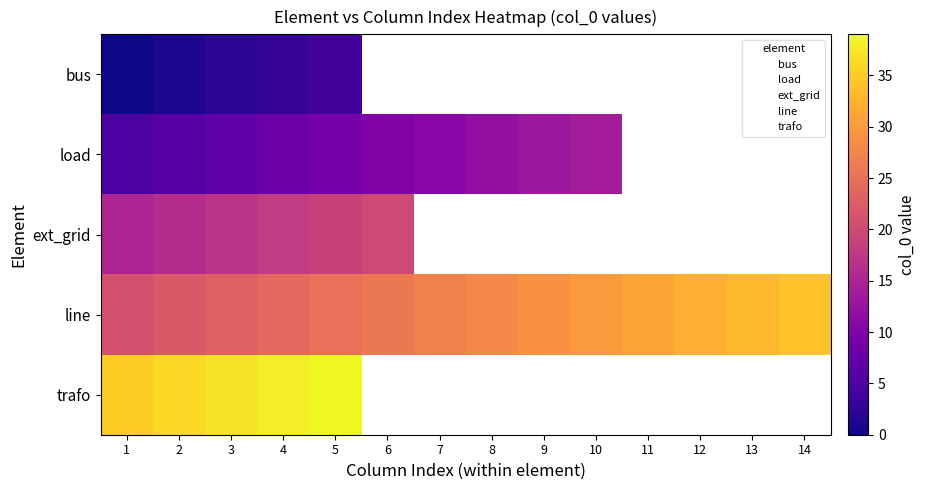

What is the maximum value shown in the chart?

39.0